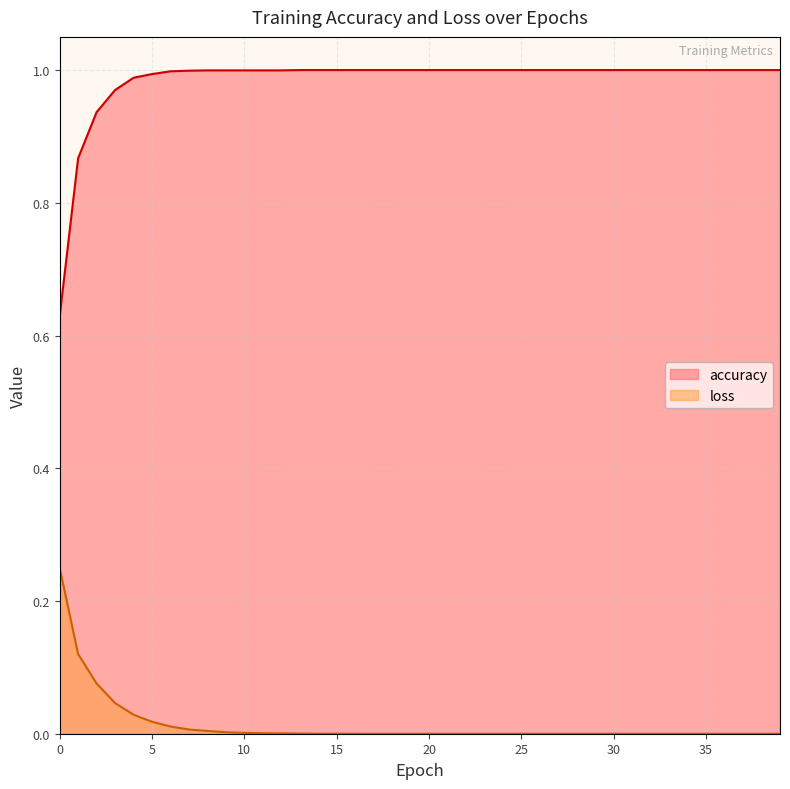

How many series are shown in this chart?

2